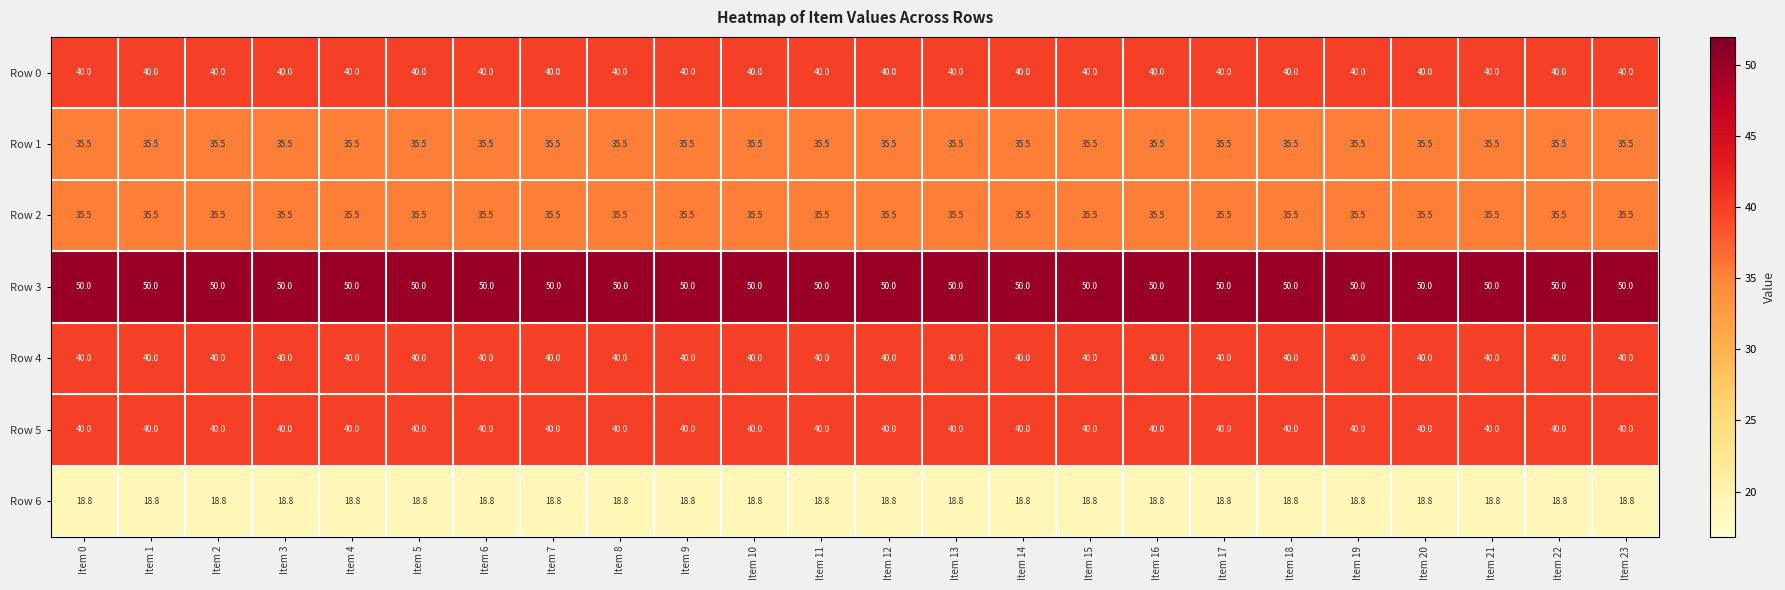

Read the Row 3 value at Item 15.

50.0